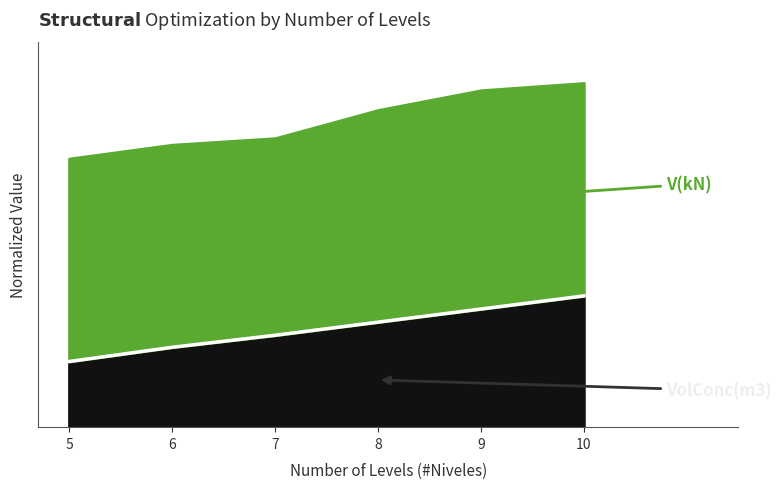

What is the change in value from 5 to 6?

+6.5